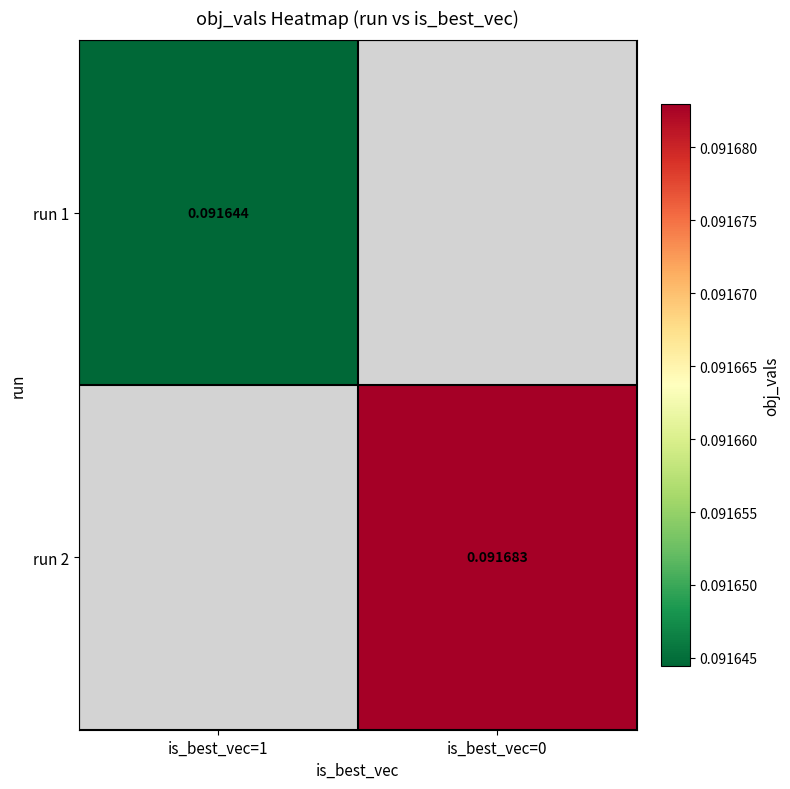

Is the value of run 2 at is_best_vec=0 greater than the value of run 1 at is_best_vec=1?

Yes